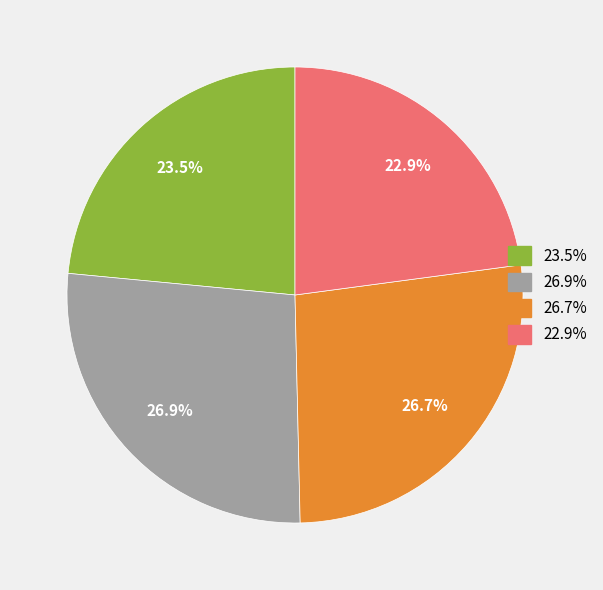

Is there a majority slice in this chart?

No